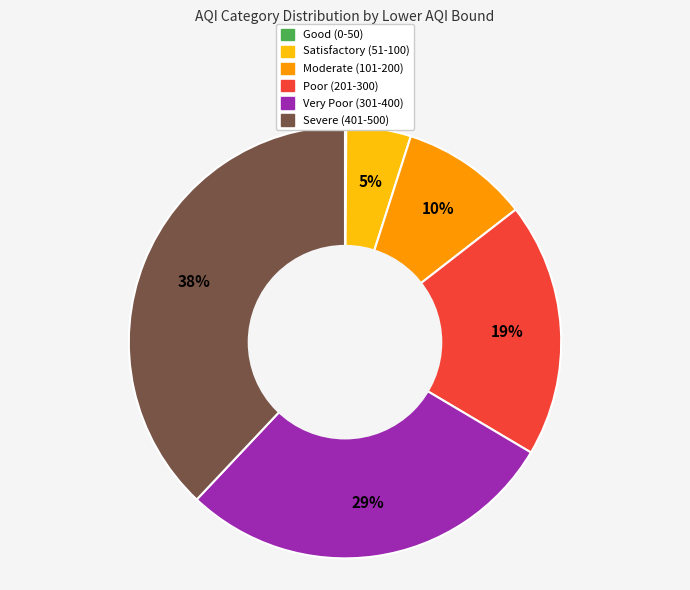

What percentage is the Poor (201-300) slice, to the nearest percent?

19%